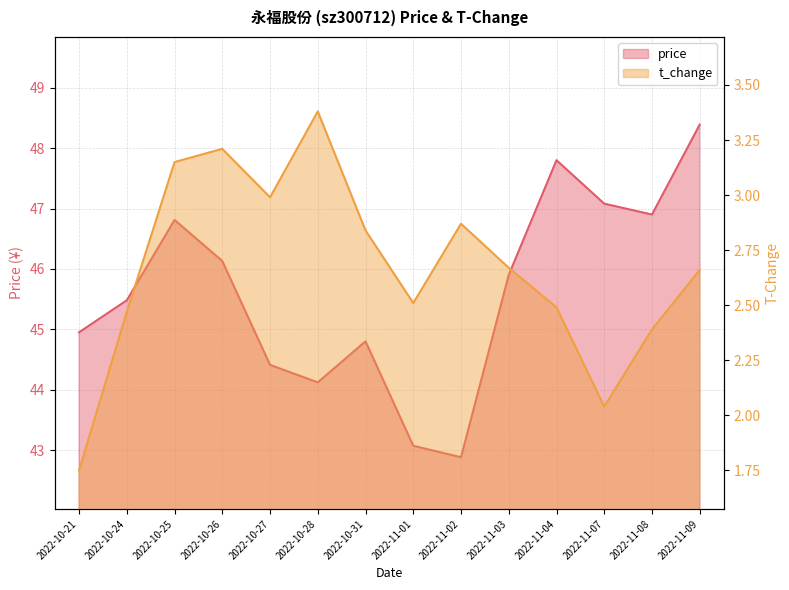

True or false: price has more than 1 interior local peaks.

True